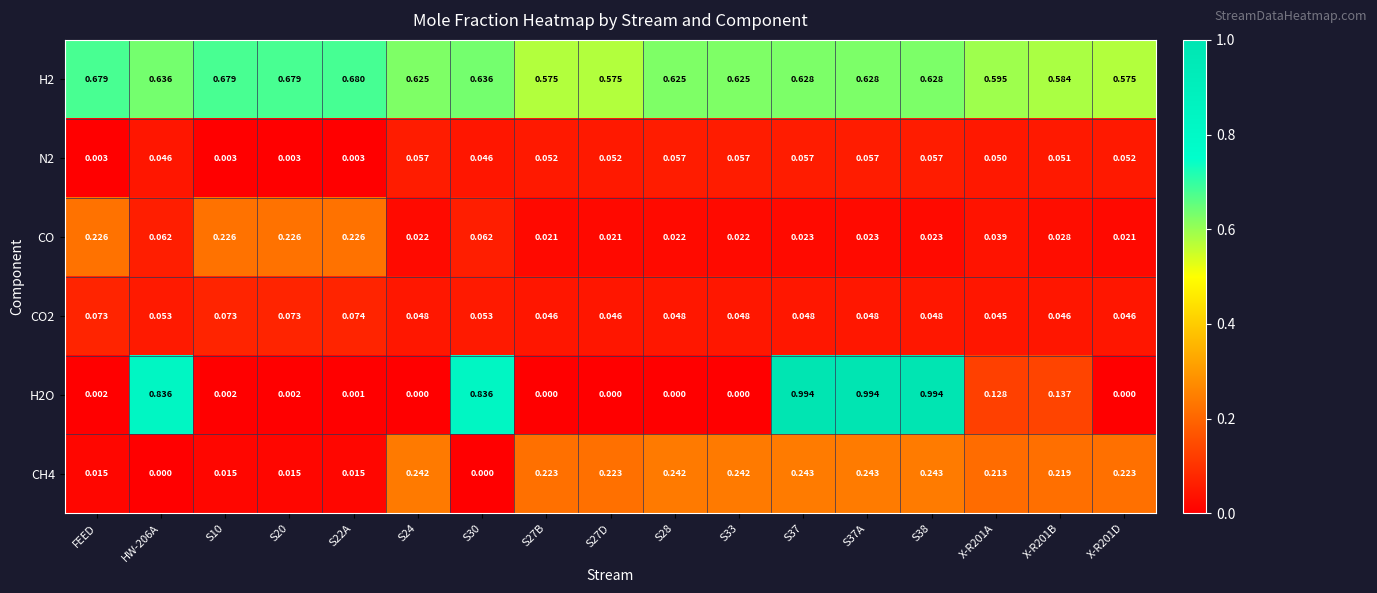

Count the number of data series in this chart.

6